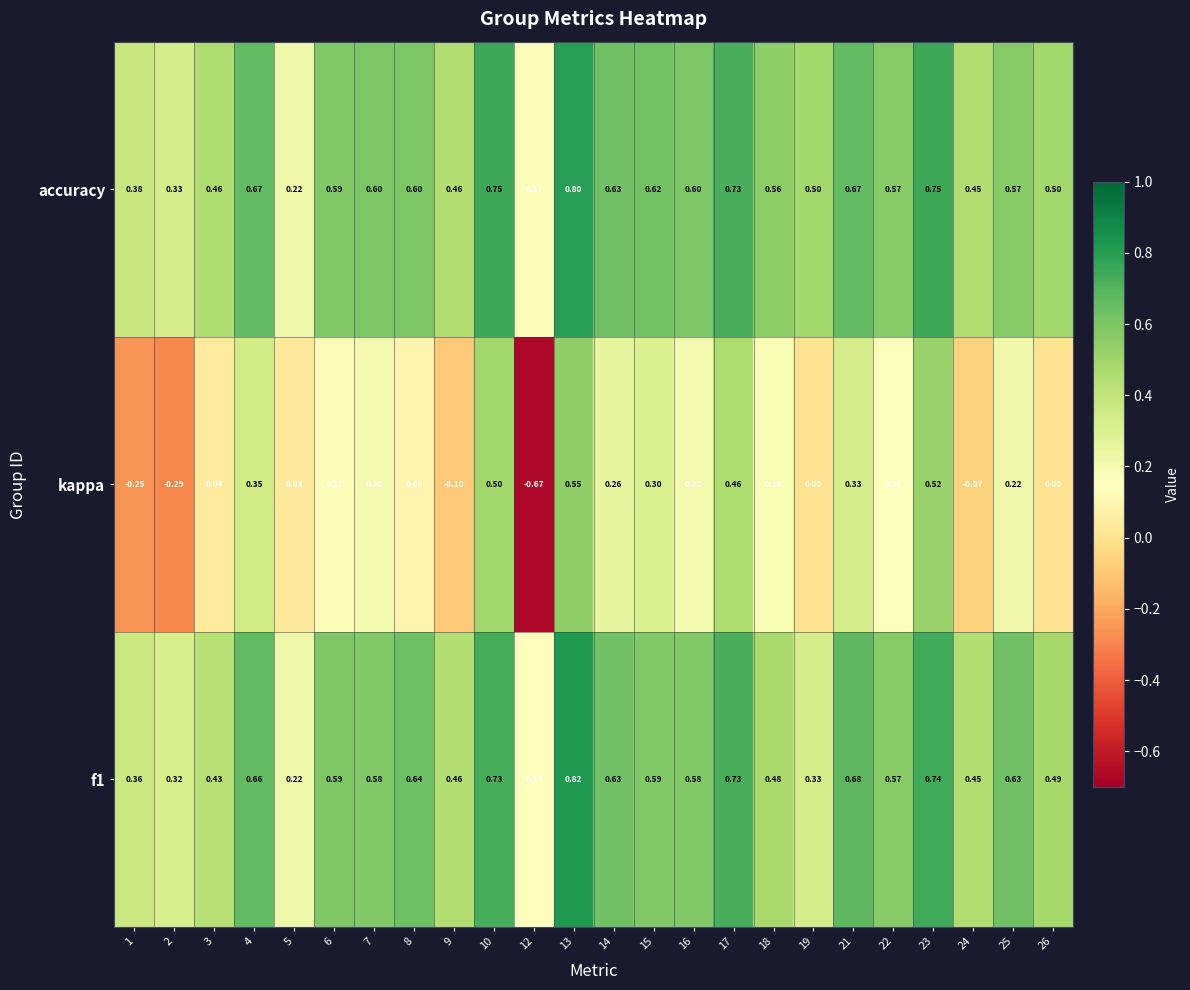

How many data points in kappa are less than 0?

5